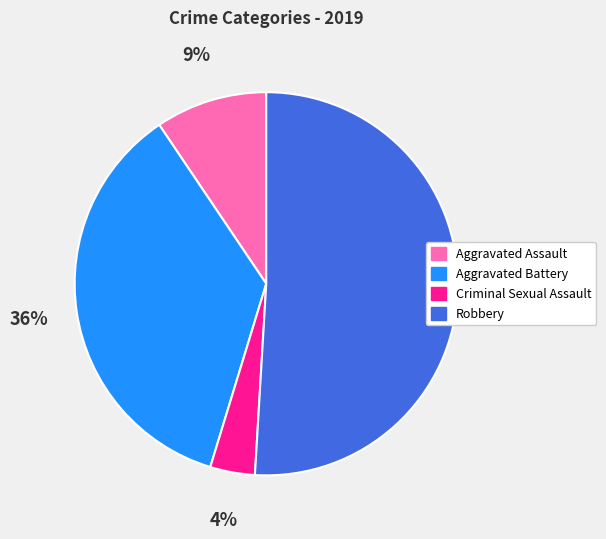

To the nearest percent, what portion does Aggravated Assault represent?

9%